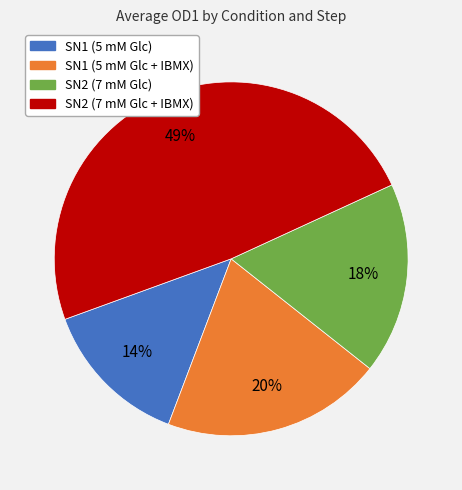

True or false: SN1 (5 mM Glc) accounts for 14% of the total.

True